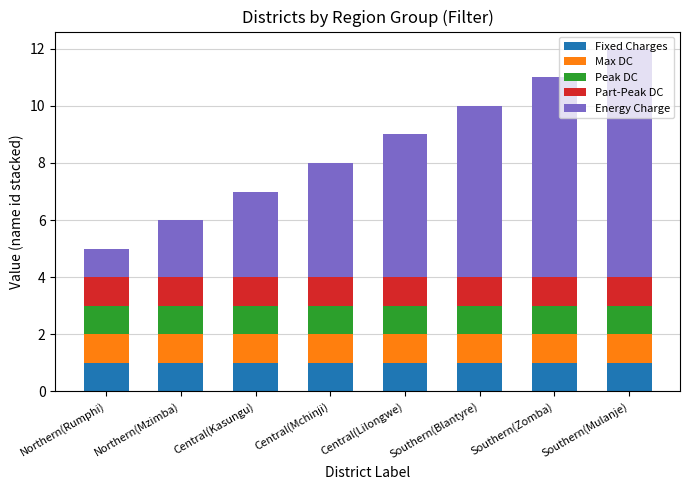

The Fixed Charges series shows 2 at Southern(Blantyre). True or false?

False